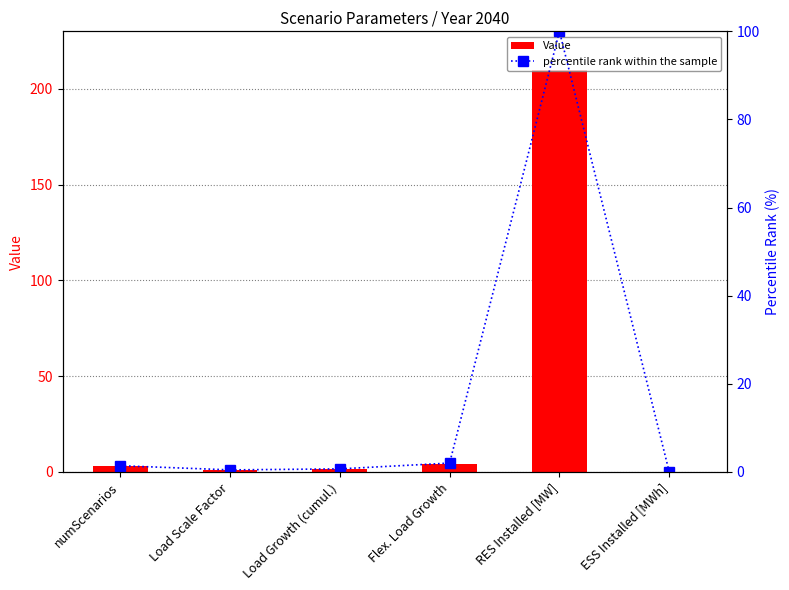

What is the greatest value displayed?

210.0